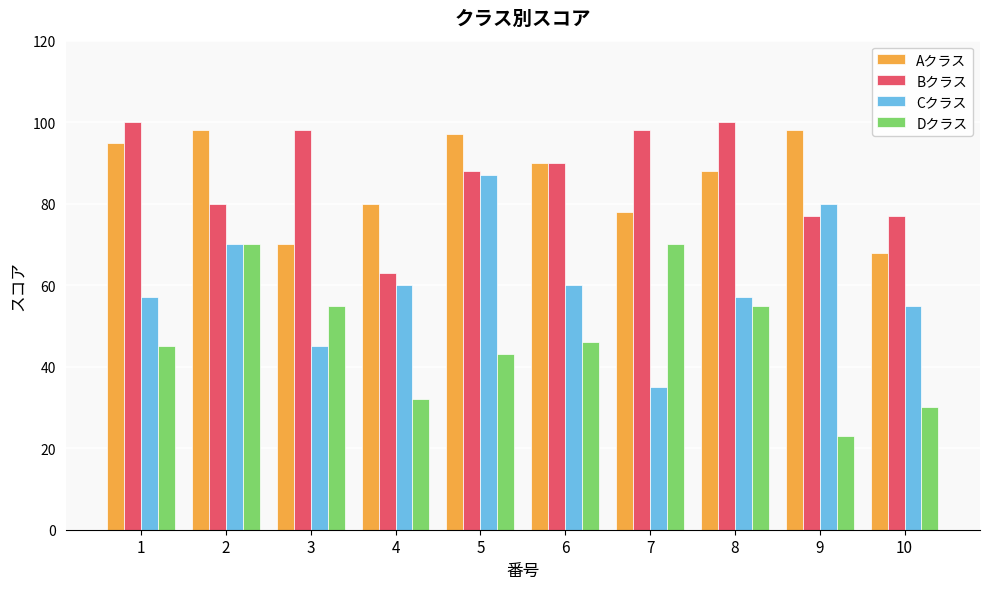

Which series changed the most between 4 and 5?

Cクラス